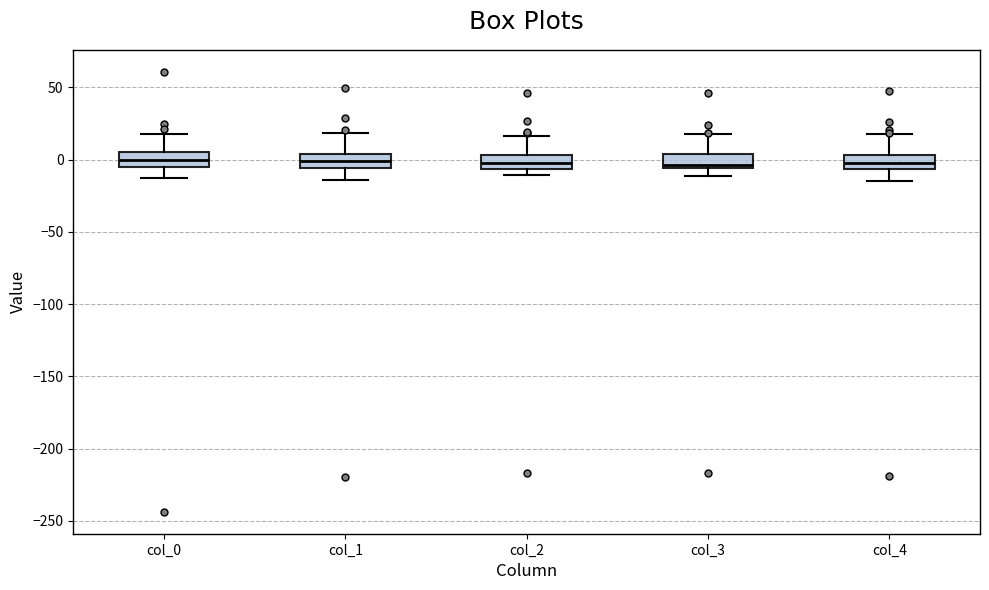

Reading left to right, read every box against the y-axis: the position of its median line, the range the box covers, and the ends of its whiskers. The values are not printed on the chart, so give them approximately, as read against the axis.

col_0: median 0, box -5 to 5, whiskers -15 to 20
col_1: median 0, box -5 to 5, whiskers -15 to 20
col_2: median -5 (inside the box), box -5 to 5, whiskers -10 to 15
col_3: median -5 (just above the box's lower edge), box -5 to 5, whiskers -10 to 15
col_4: median 0, box -5 to 5, whiskers -15 to 20